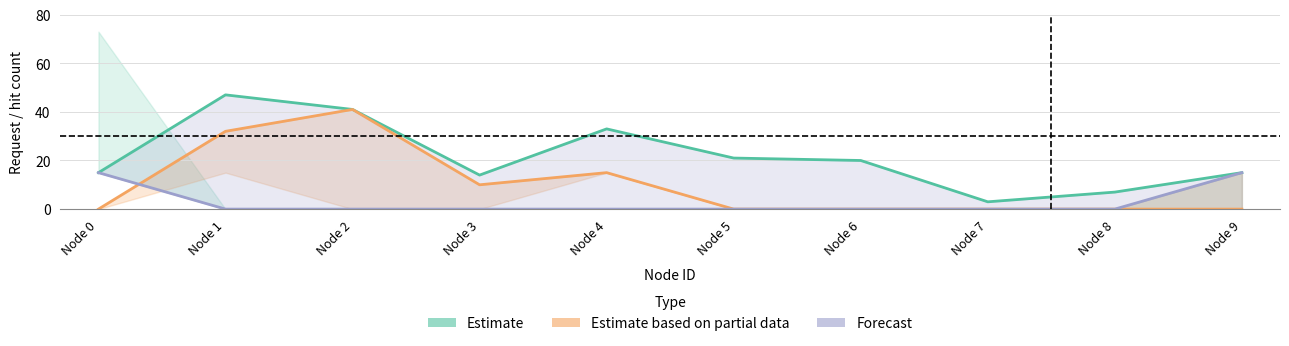

True or false: Estimate and Forecast cross at least once.

False